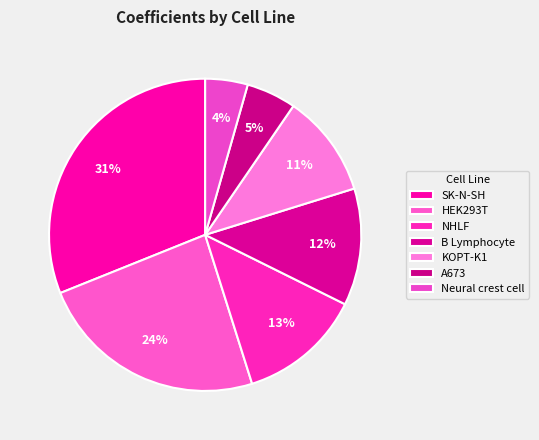

To the nearest percent, what is the average slice percentage?

14%